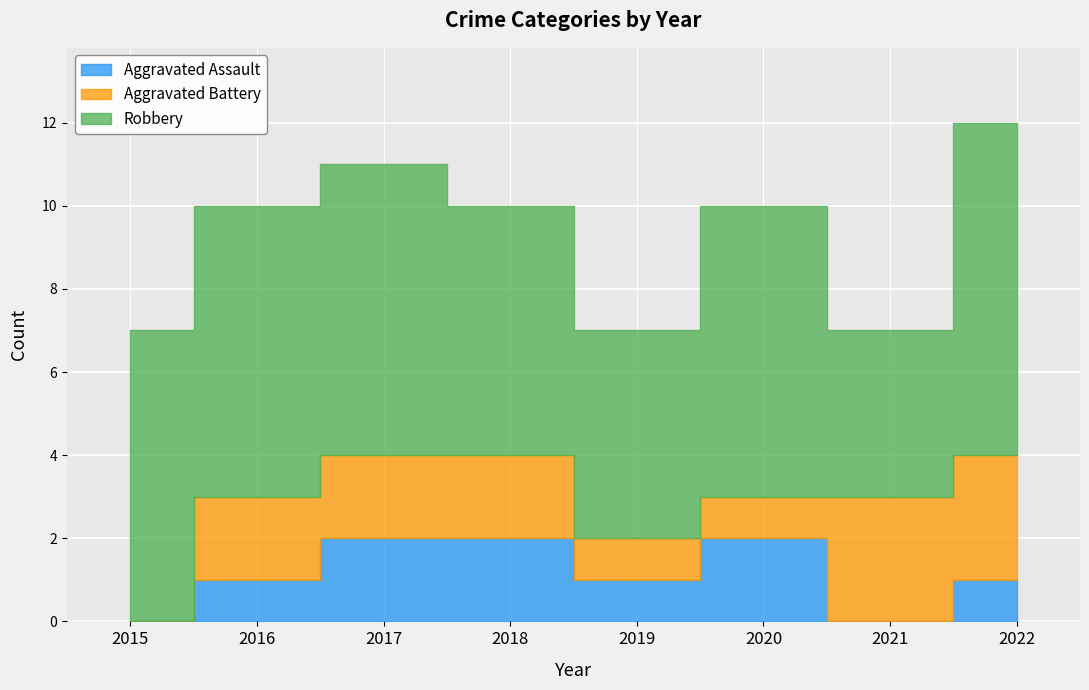

In Robbery, how many points are higher than both neighbors (excluding endpoints)?

1